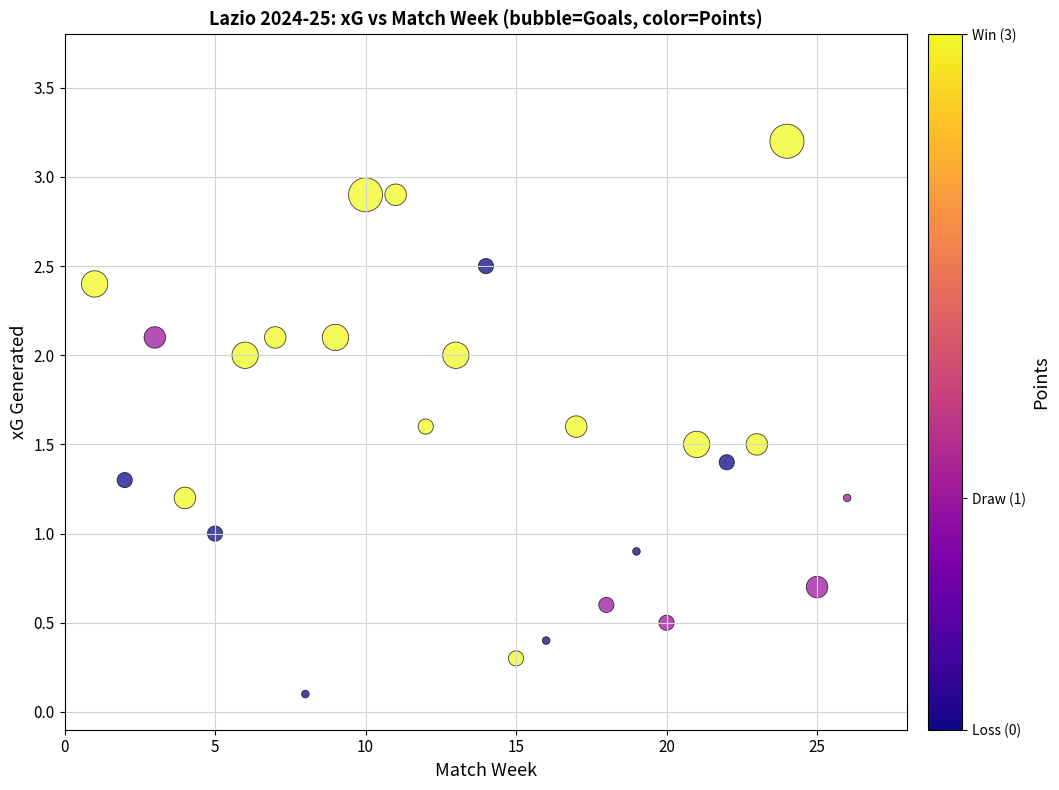

What is the range of Y values (max minus min)?

3.1